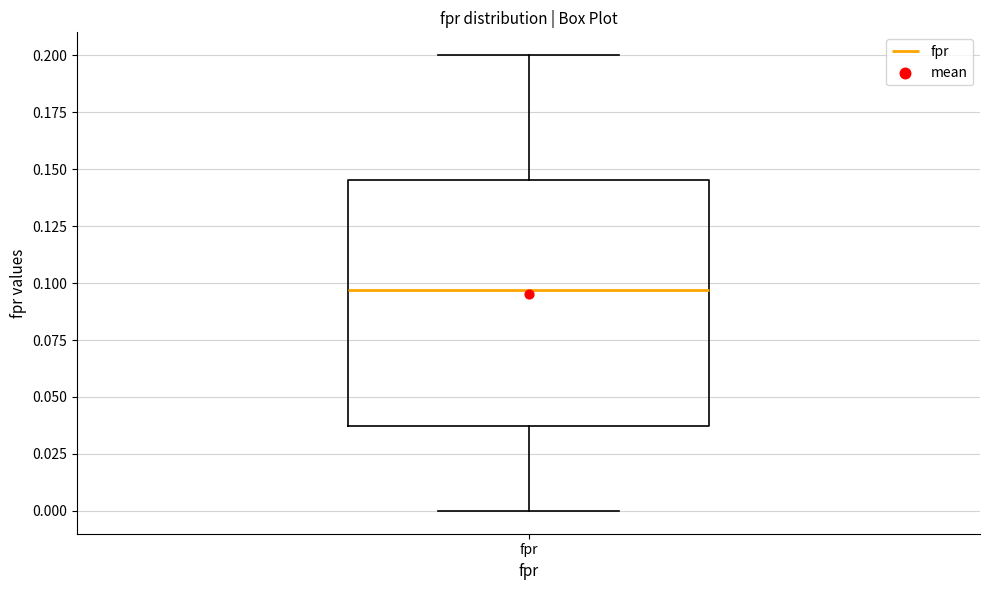

Transcribe this box plot: give where the median line is, the range the box spans, and where the two whiskers end, as read against the y-axis. The values are not printed on the chart, so give them approximately, as read against the axis.

median 0.095, box 0.035 to 0.145, whiskers 0.000 to 0.200